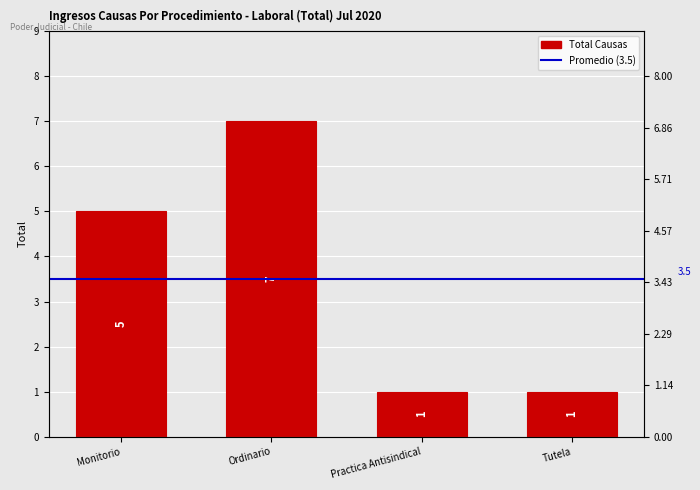

List the labels in order of value, smallest first.

Practica Antisindical, Tutela, Monitorio, Ordinario